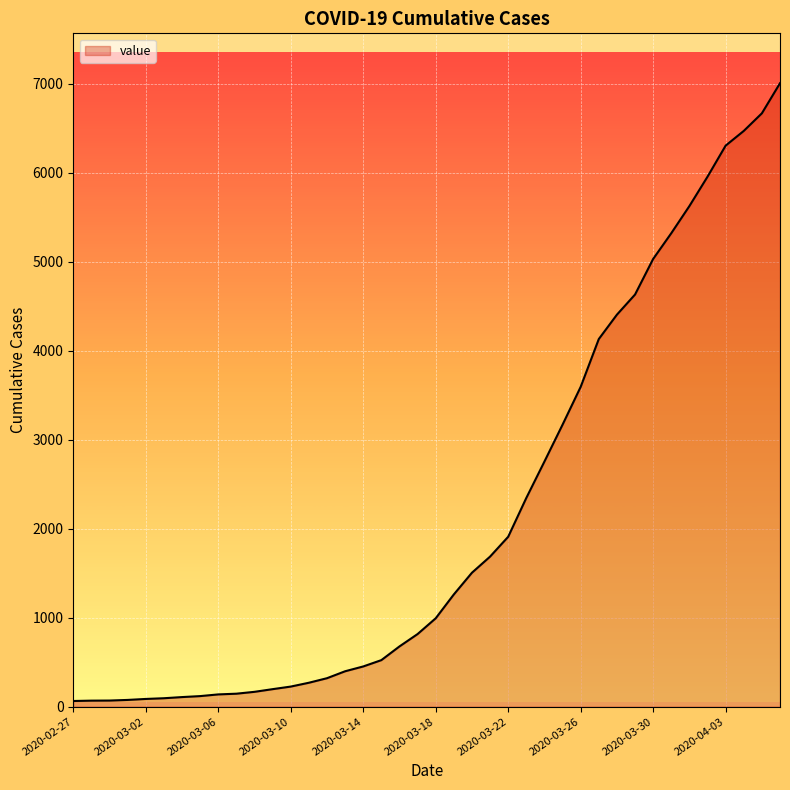

What is the difference between the maximum and minimum values?

6940